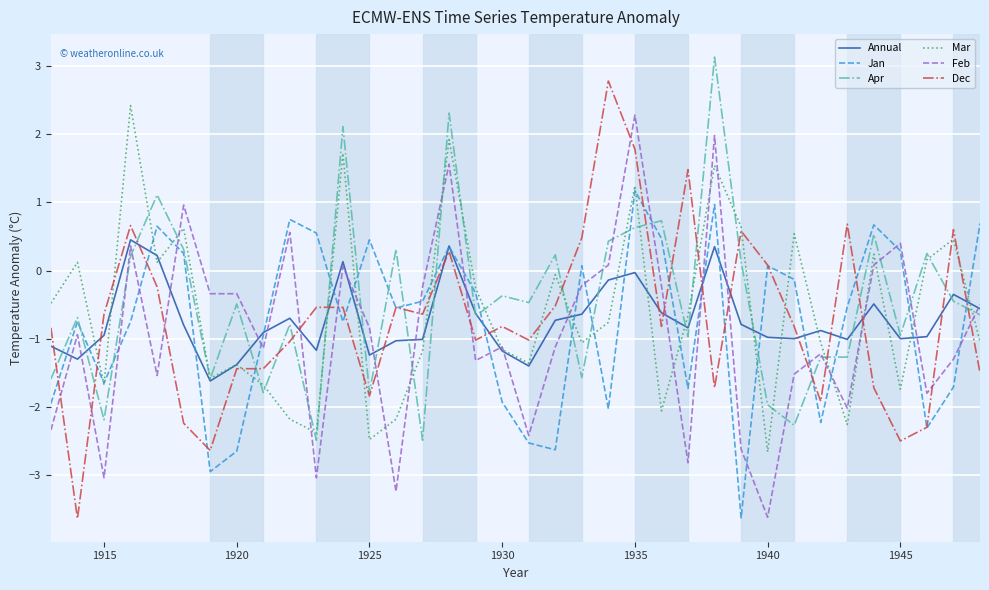

What is the minimum value shown in the chart?

-3.6